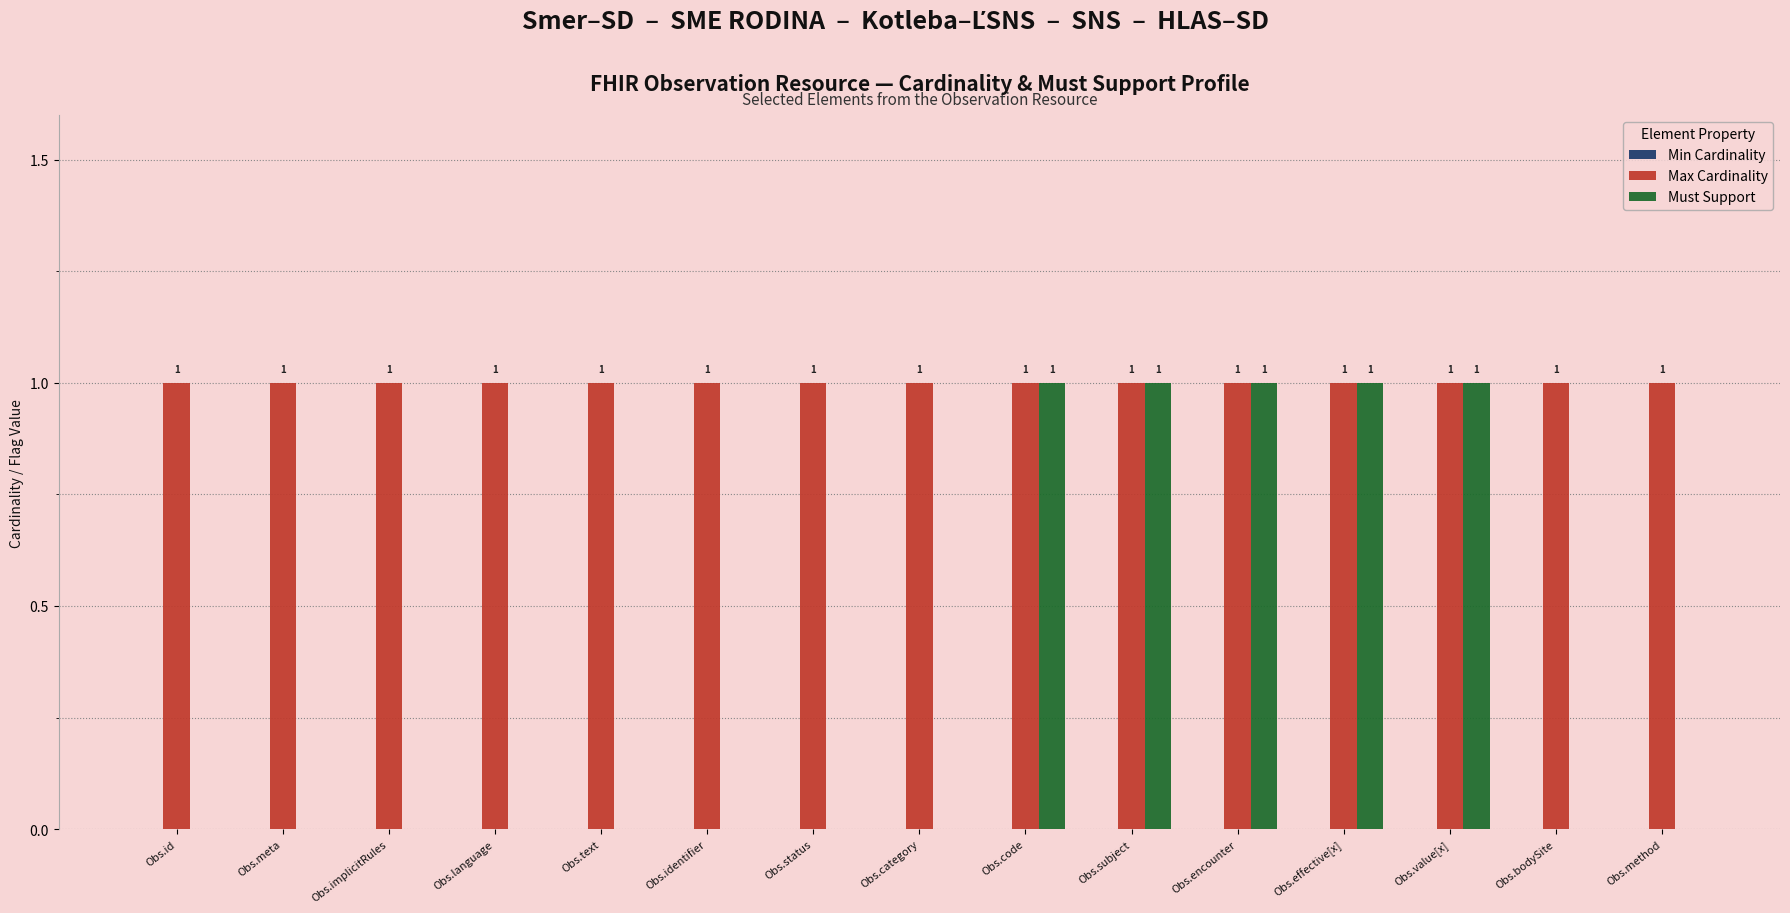

Which series has the largest total across all categories?

Max Cardinality